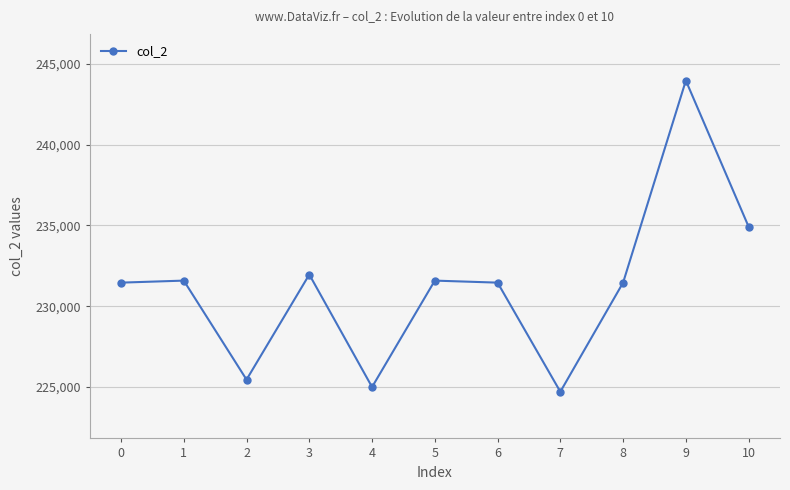

True or false: there are more than 2 points higher than both neighbors.

True